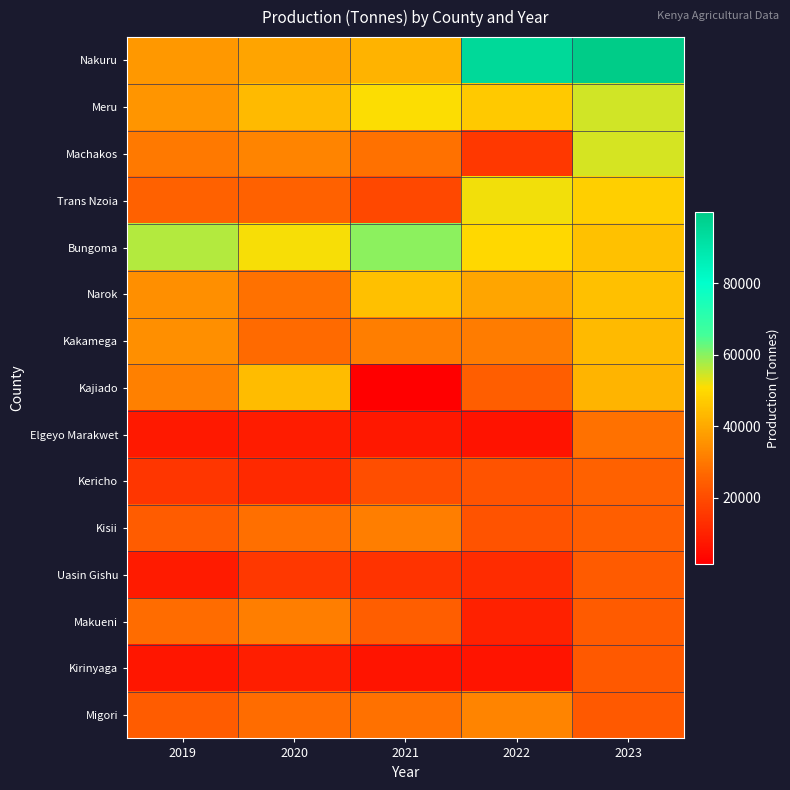

What is the spread (max minus min) of values at 2021?

58386